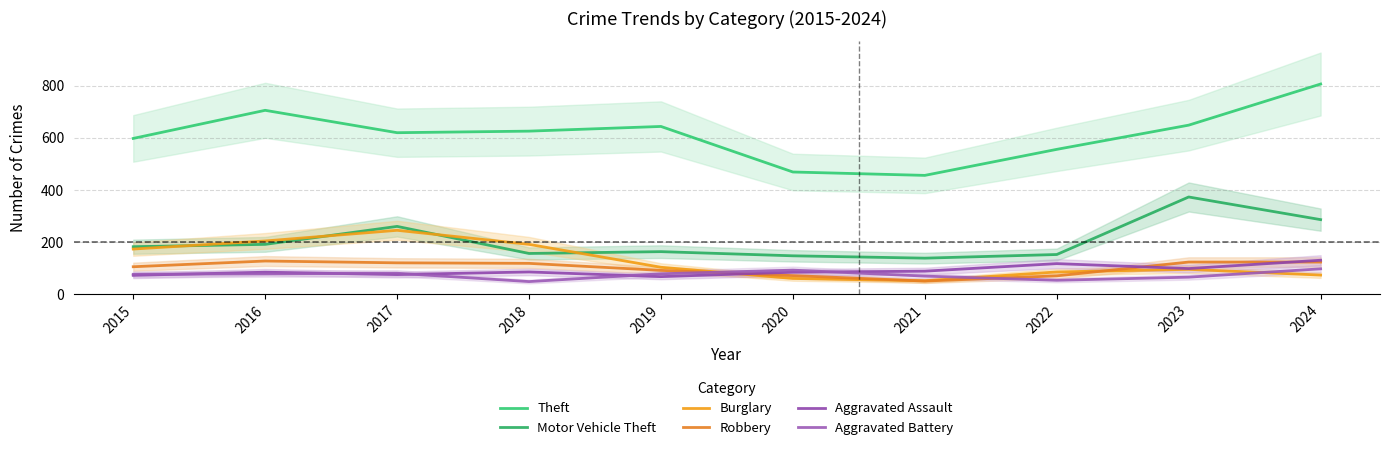

What is the difference between the second highest and minimum values in the Burglary series?

153